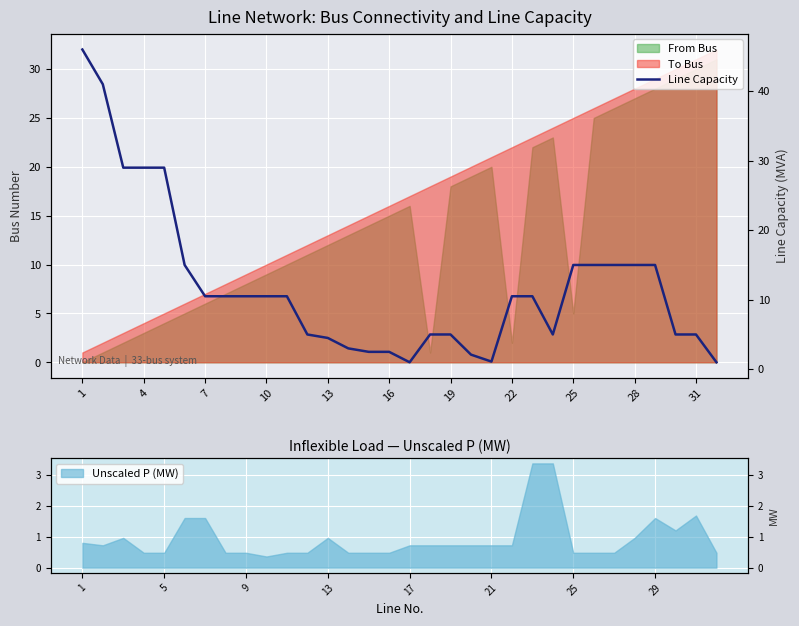

How many lines are shown in the chart?

1